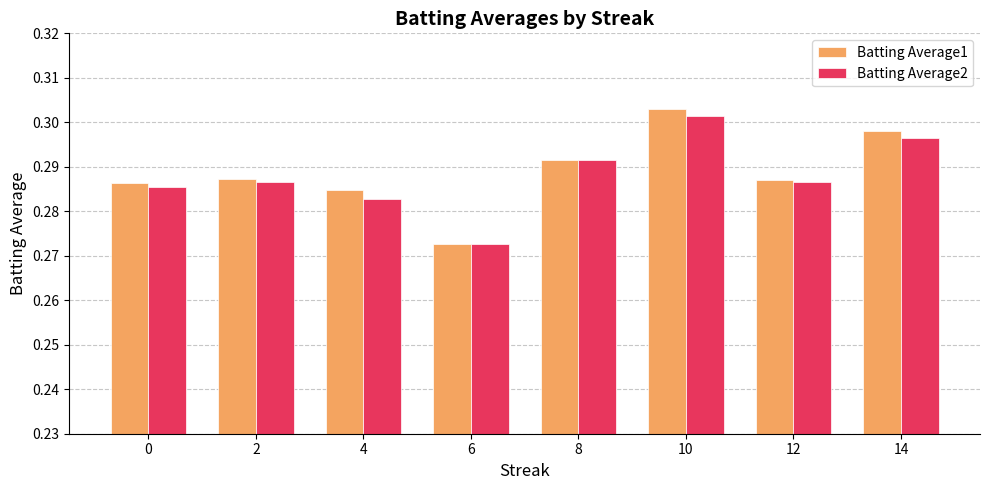

What is the sum of the Batting Average1 values at 8 and 12?

0.6